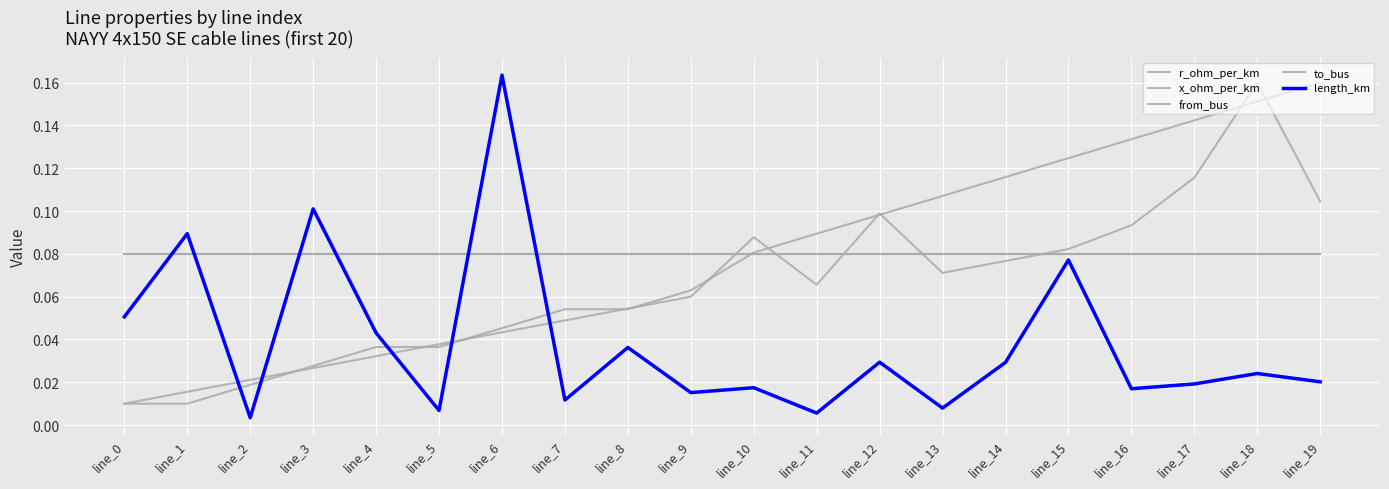

Does the chart have visible grid lines?

Yes